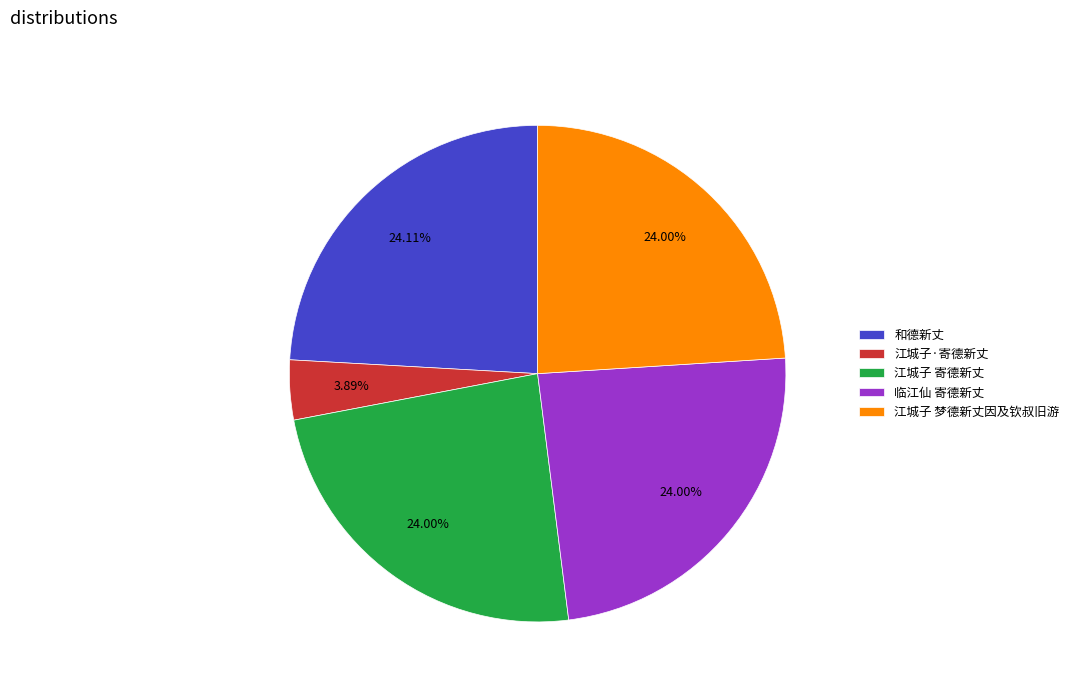

Is there any slice that represents more than half of the pie?

No